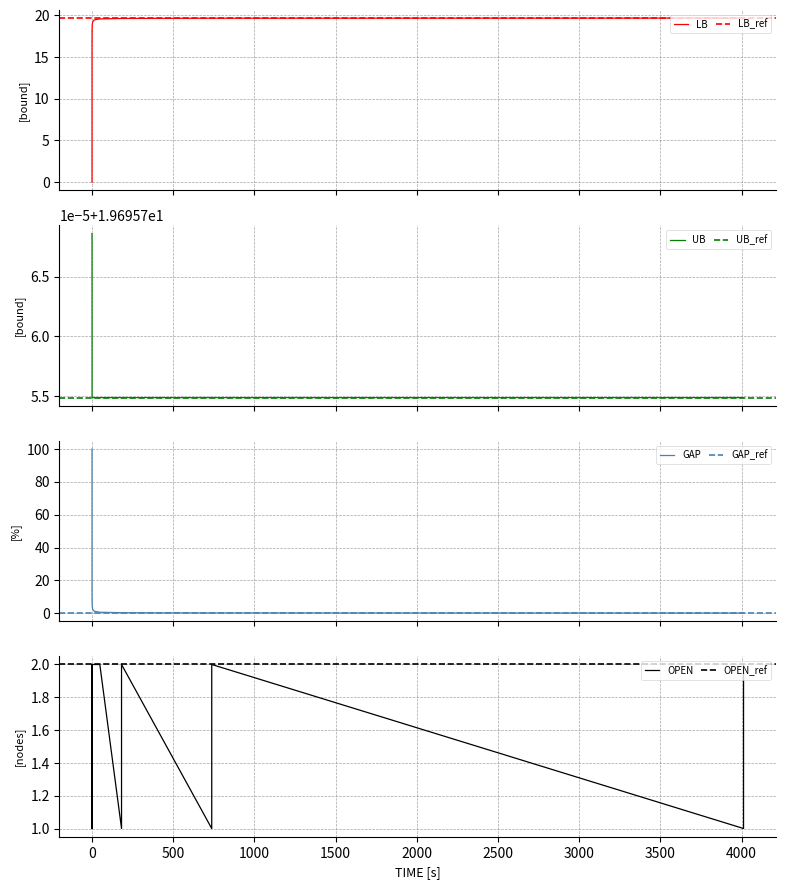

Which series changed the most between 0.35117101669311523 and 4012.3680481910706?

GAP